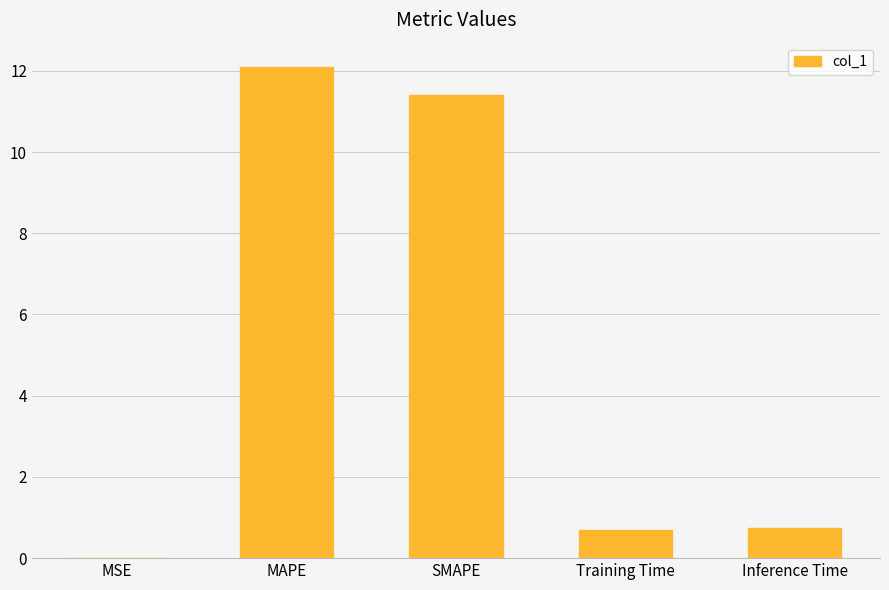

What is the difference between the values at Training Time and MSE?

0.7